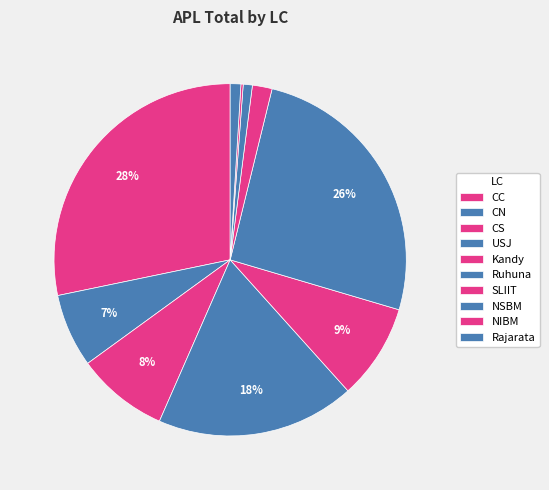

What is the smallest slice in the pie chart?

NIBM